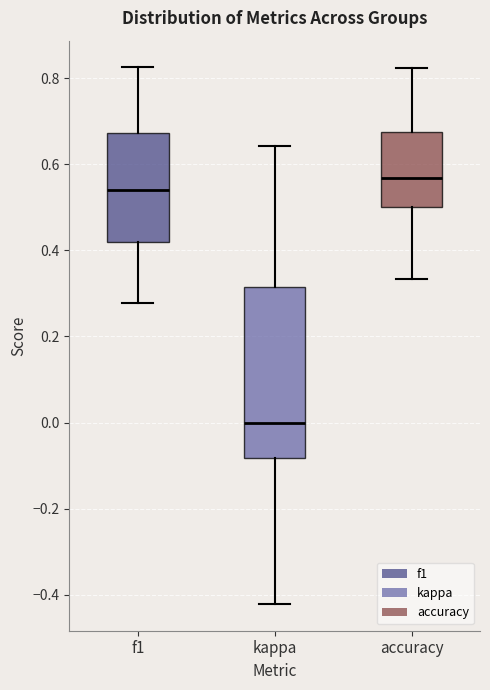

Where is the upper edge of the box for kappa on the y-axis? The values are not printed on the chart, so give them approximately, as read against the axis.

0.32